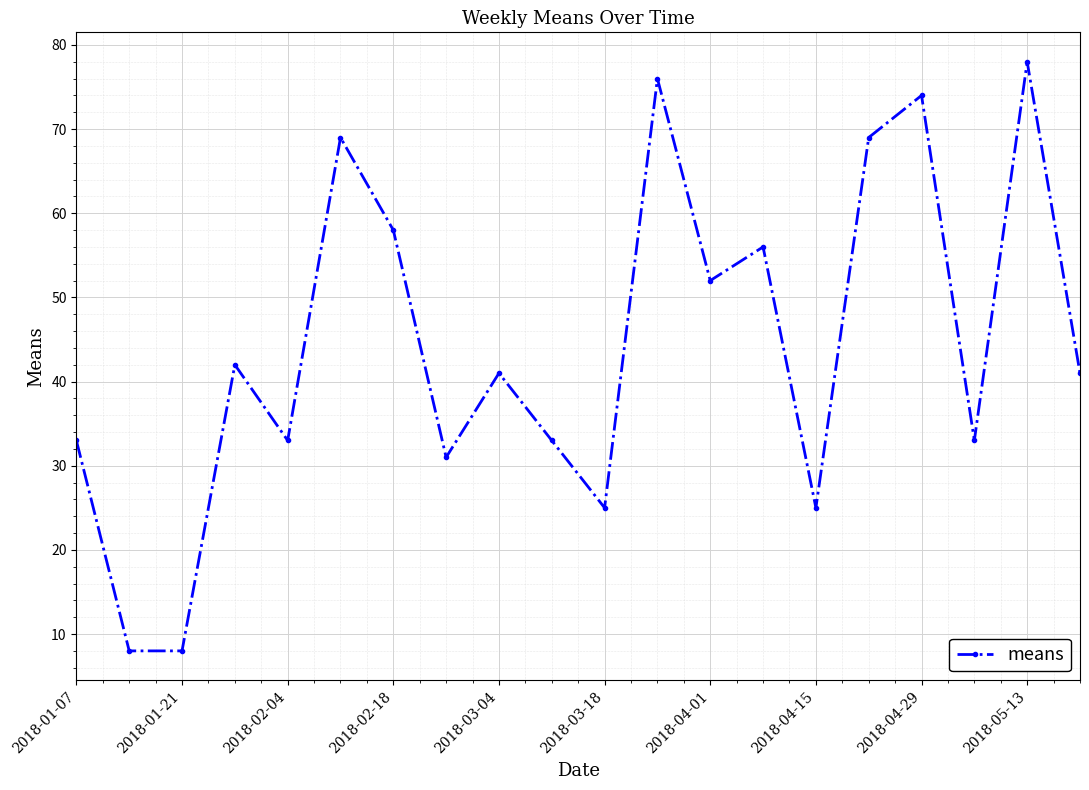

True or false: there are more than 1 points higher than both neighbors.

True